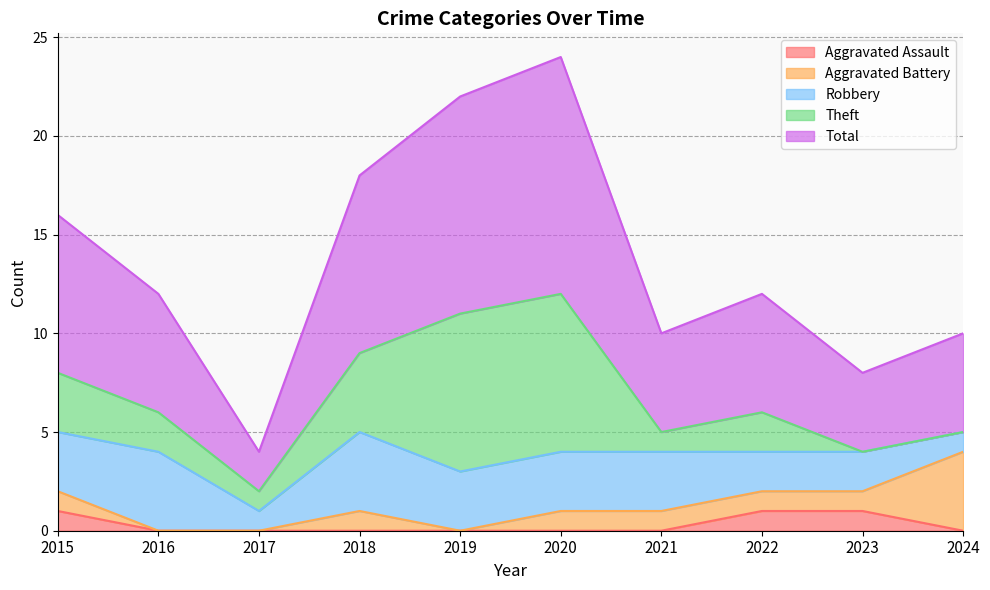

Reading right to left, transcribe all the data shown in this chart.

Aggravated Assault: 2024=0	2023=1	2022=1	2021=0	2020=0	2019=0	2018=0	2017=0	2016=0	2015=1
Aggravated Battery: 2024=4	2023=1	2022=1	2021=1	2020=1	2019=0	2018=1	2017=0	2016=0	2015=1
Robbery: 2024=1	2023=2	2022=2	2021=3	2020=3	2019=3	2018=4	2017=1	2016=4	2015=3
Theft: 2024=0	2023=0	2022=2	2021=1	2020=8	2019=8	2018=4	2017=1	2016=2	2015=3
Total: 2024=5	2023=4	2022=6	2021=5	2020=12	2019=11	2018=9	2017=2	2016=6	2015=8